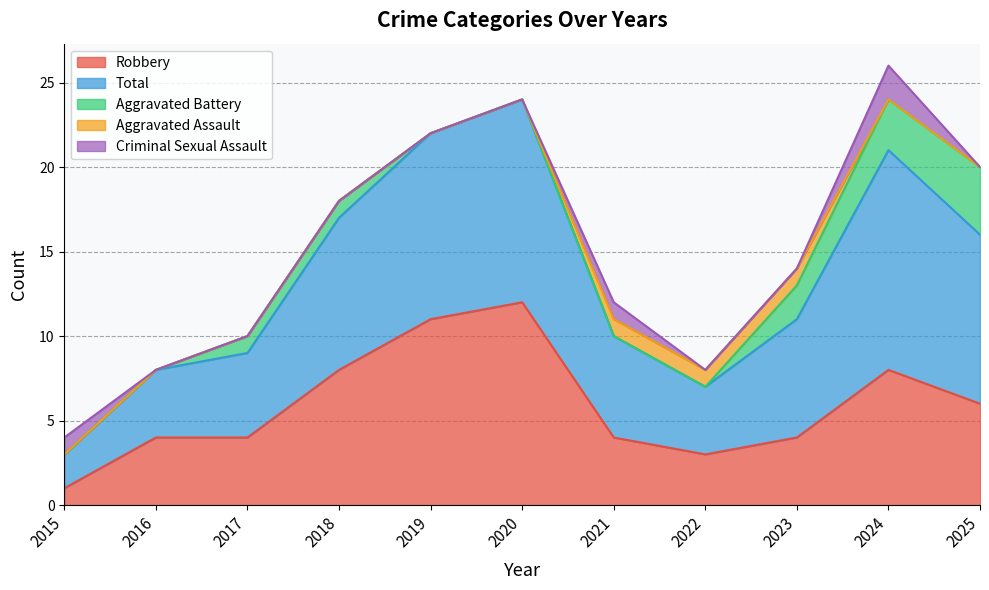

Is it true that Total equals 14 at 2018?

False